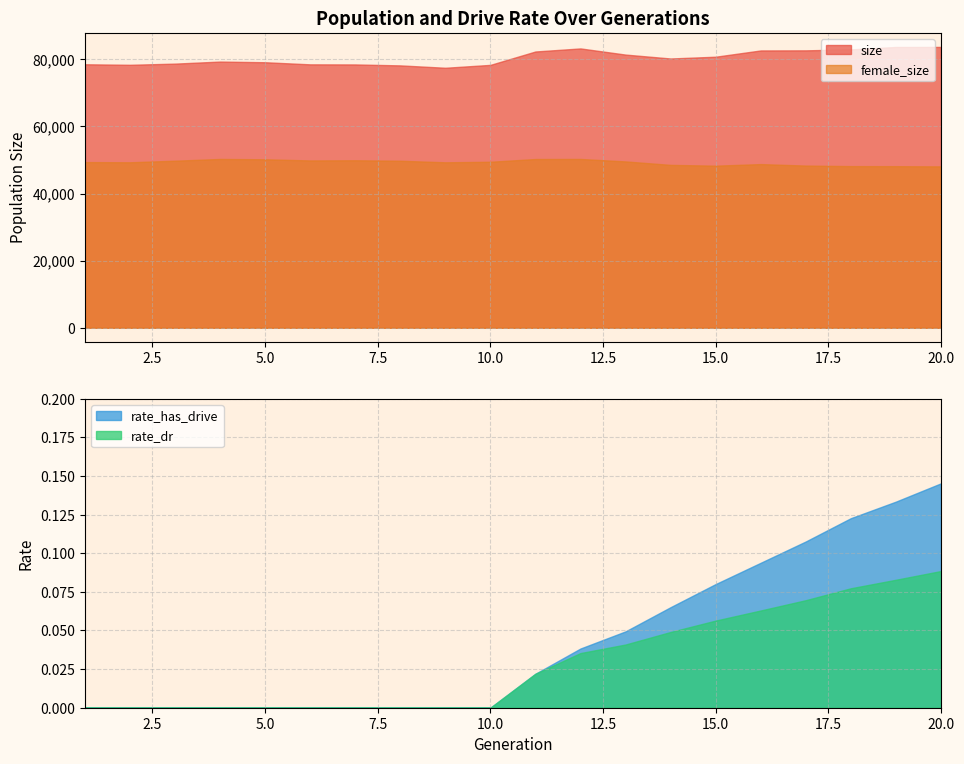

What is the value of the size point at the 18th from the left?

82967.0